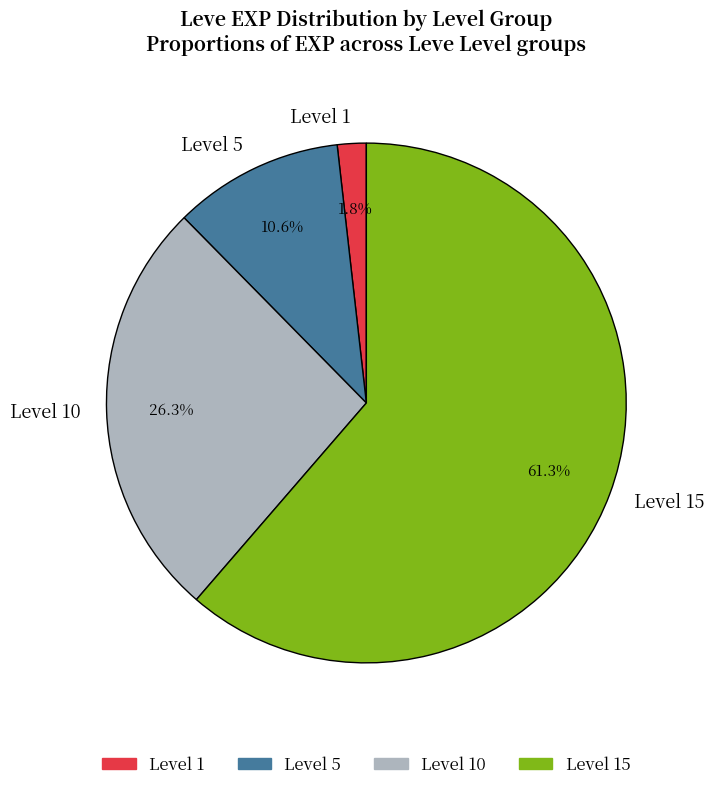

To the nearest percent, what is the average slice percentage?

25%